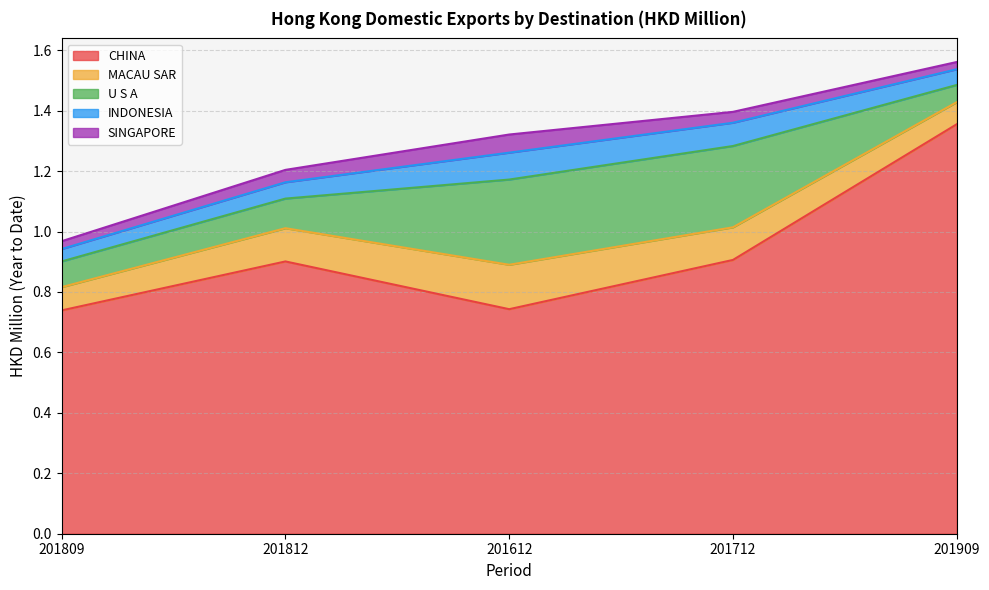

At which label does INDONESIA reach its minimum?

201809